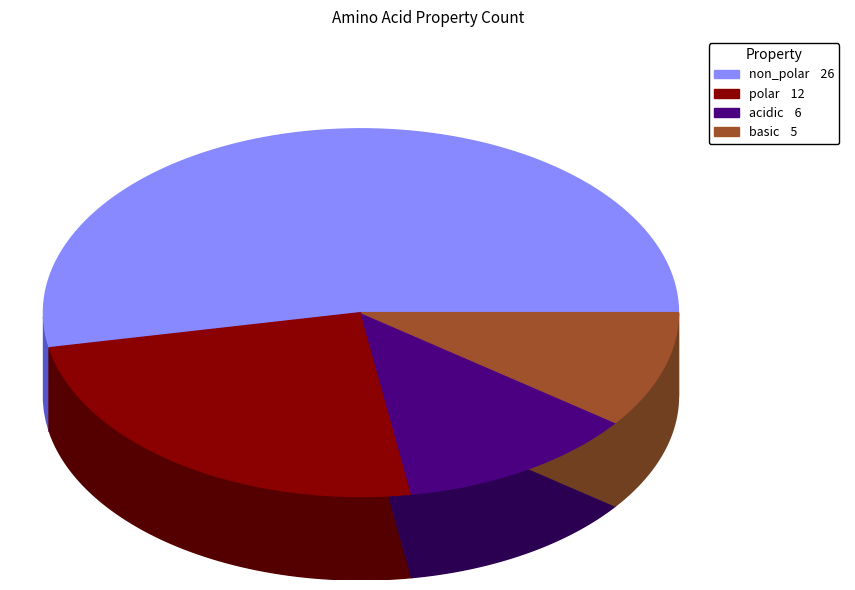

Is it true that polar is 16% of the pie?

False